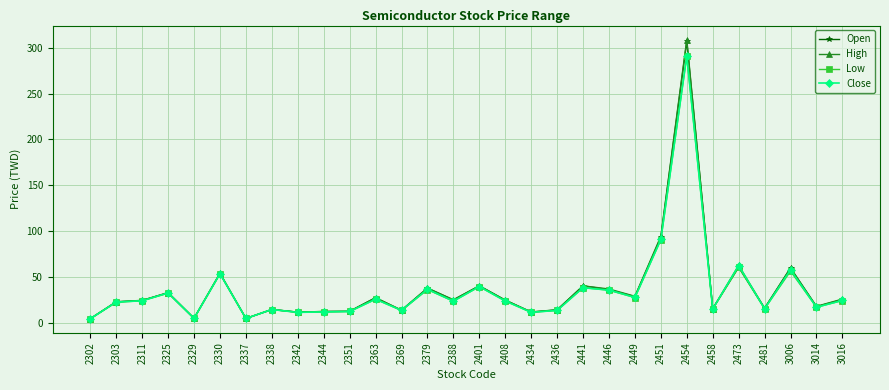

Is it true that High equals 5.5 at 3014?

False